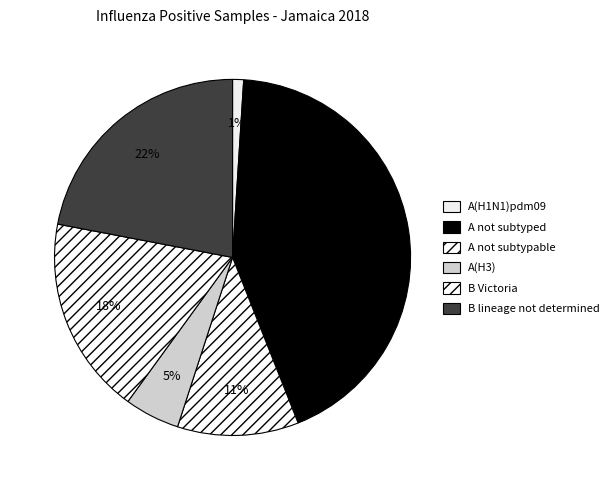

To the nearest percent, what portion does A not subtypable represent?

11%